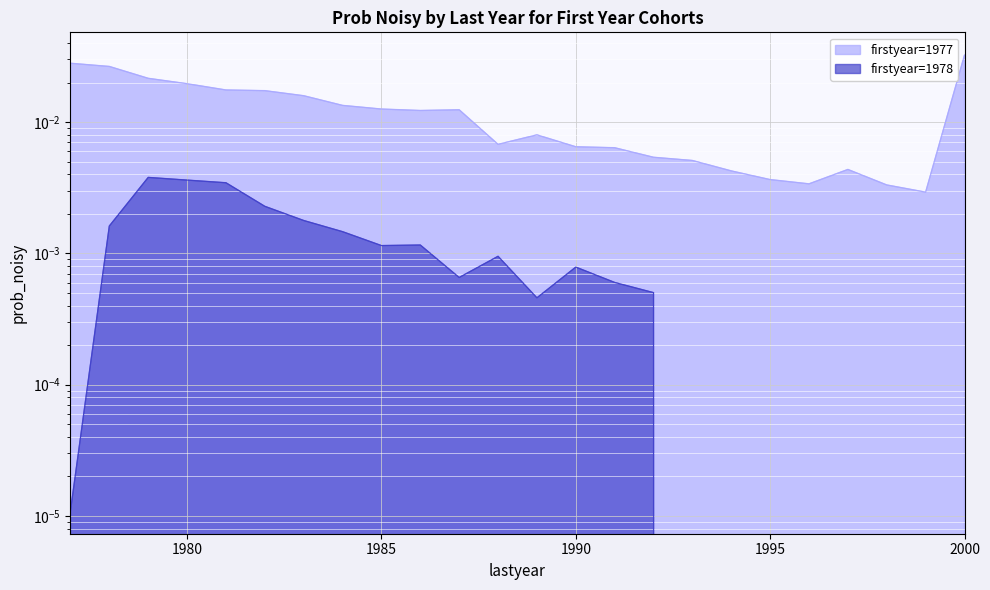

Which series has the largest total across all categories?

1977